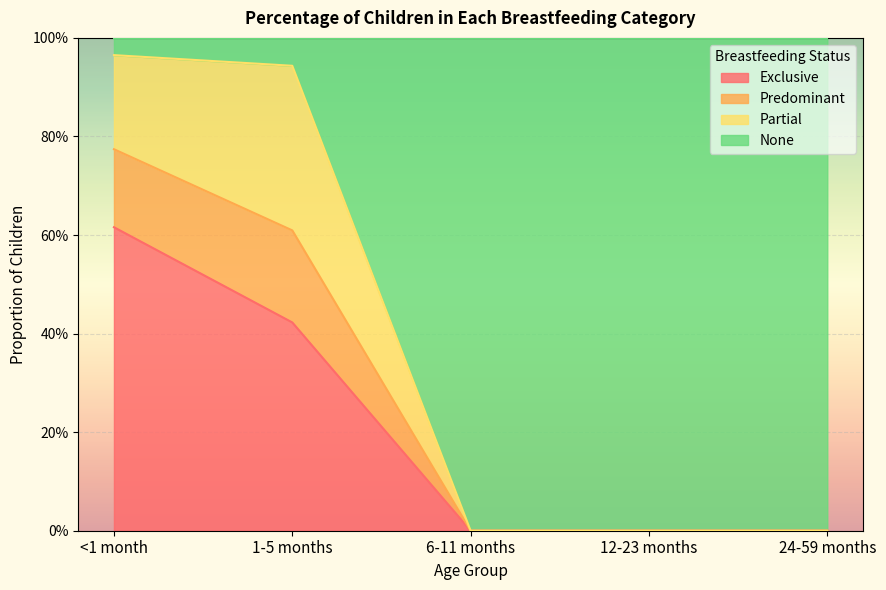

How many positive values does the Exclusive series have?

2